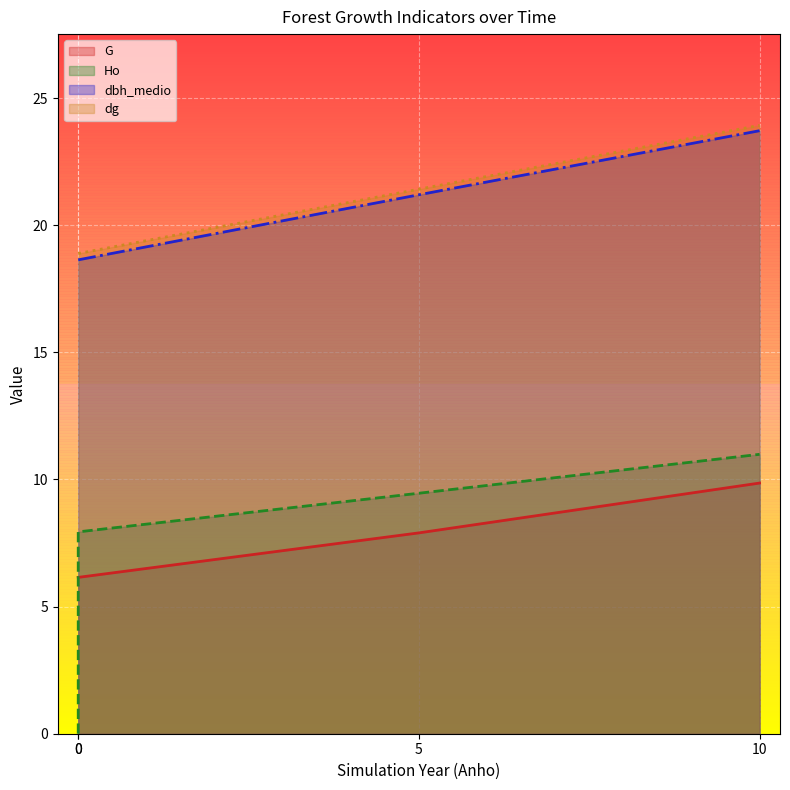

What is the total value across all series at 5?

60.0